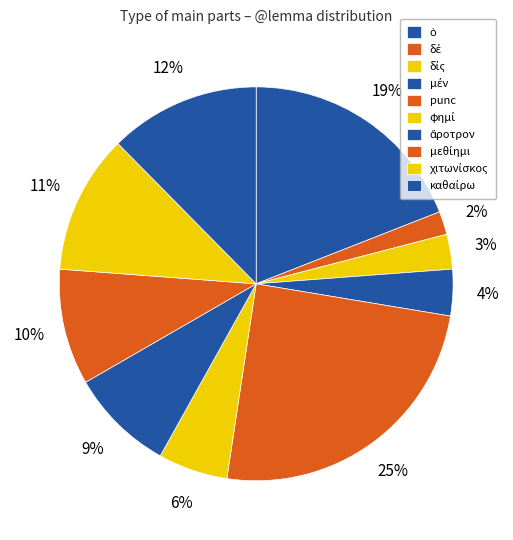

How many slices are in this pie chart?

10